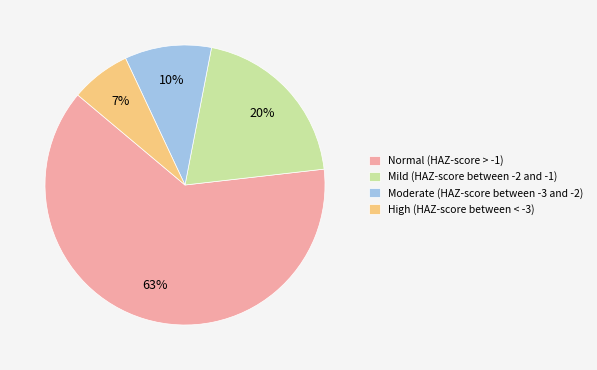

Is it true that Moderate (HAZ-score between -3 and -2) is 21% of the pie?

False